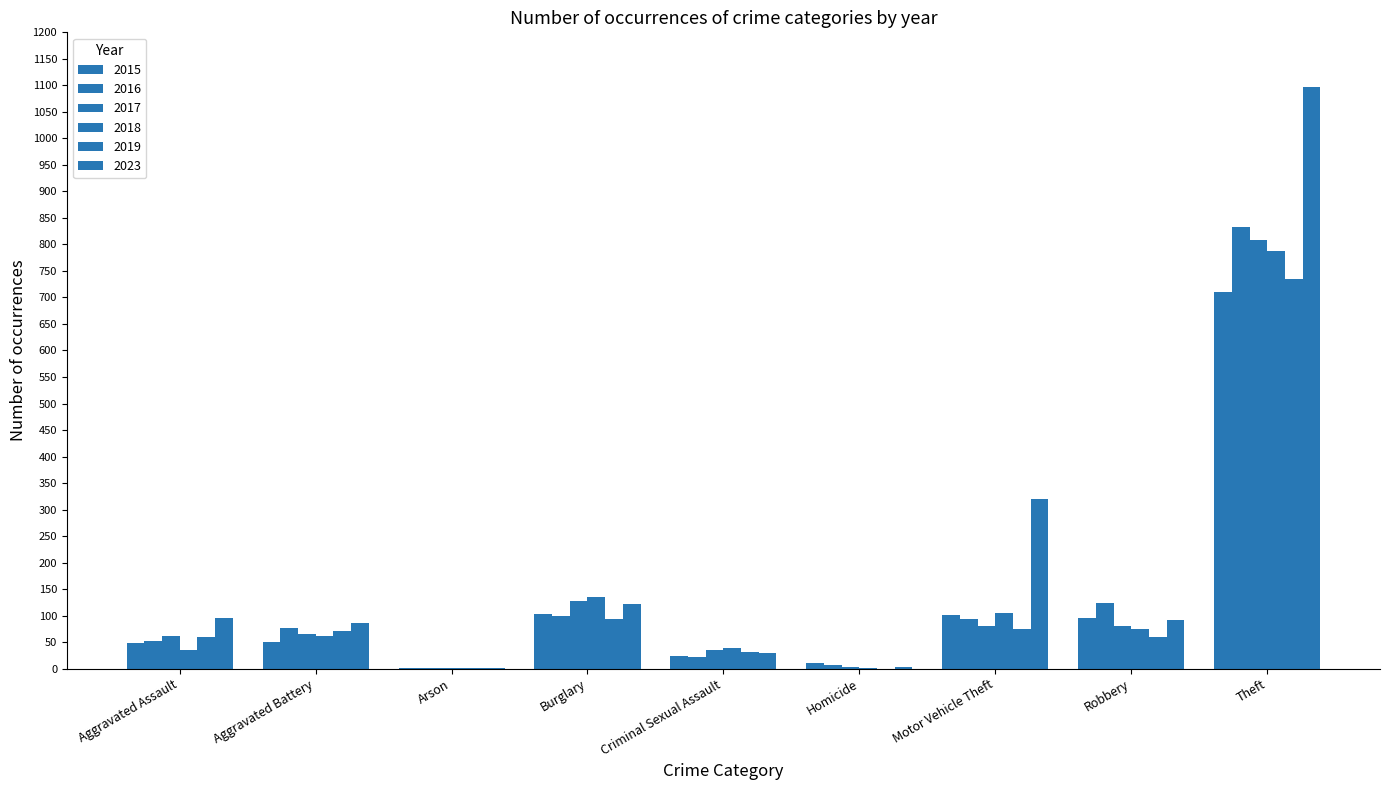

Which category has the highest value in the 2019 series?

Theft